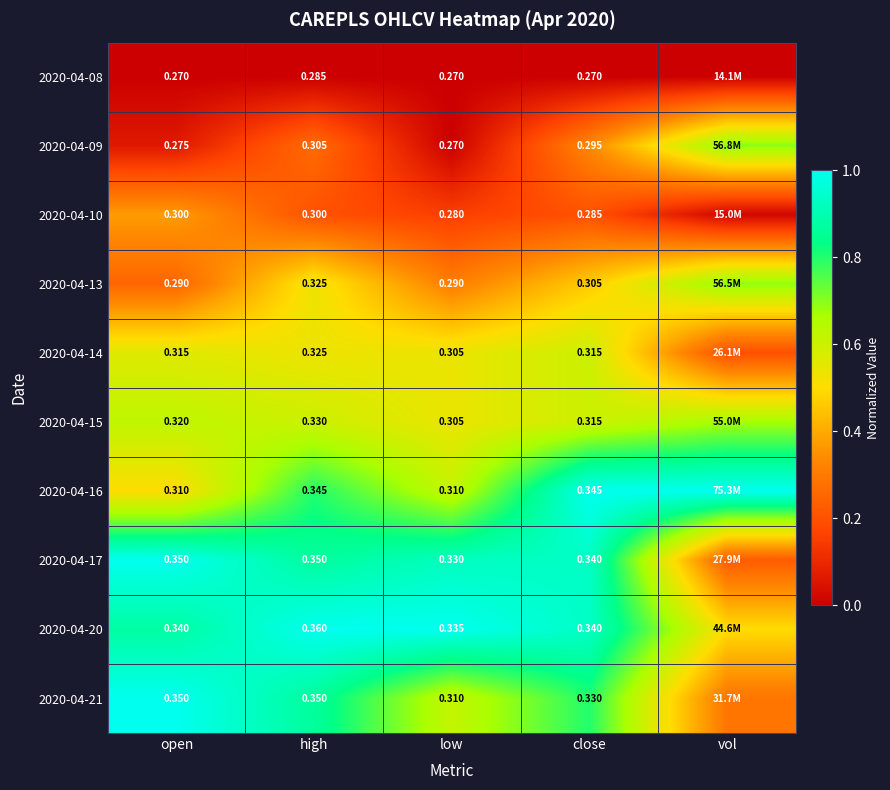

Is the value of 2020-04-14 at high greater than the value of 2020-04-16 at open?

Yes